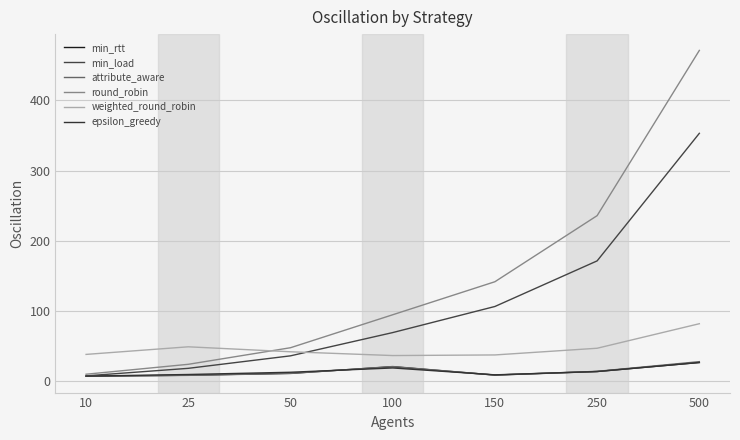

What is the spread (max minus min) of values at 100?

75.9